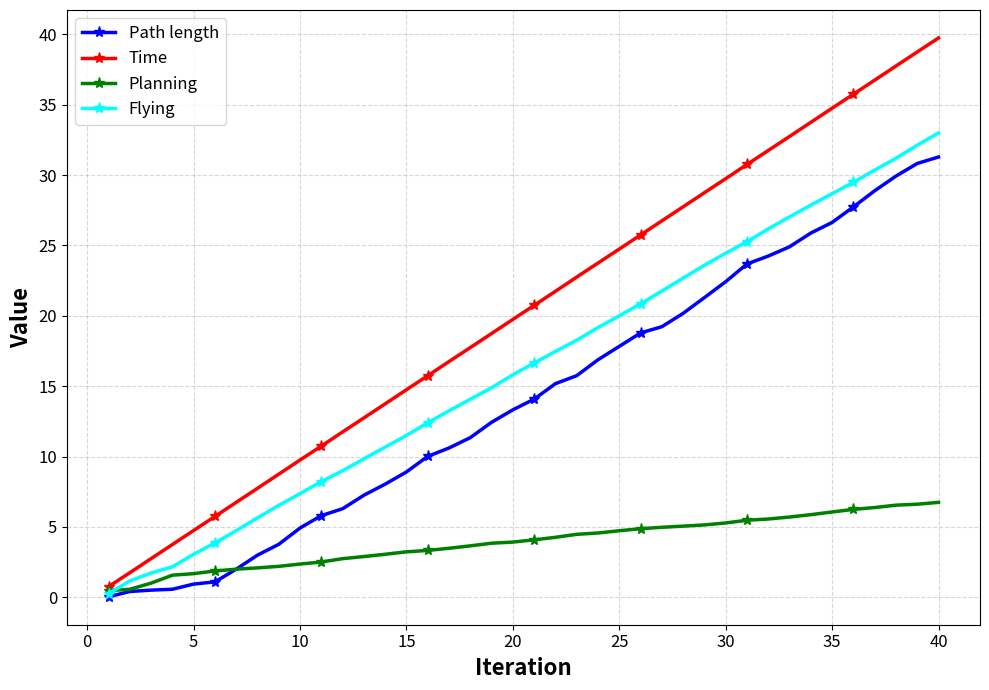

What is the value of the Time point at the 23rd from the left?

22.8